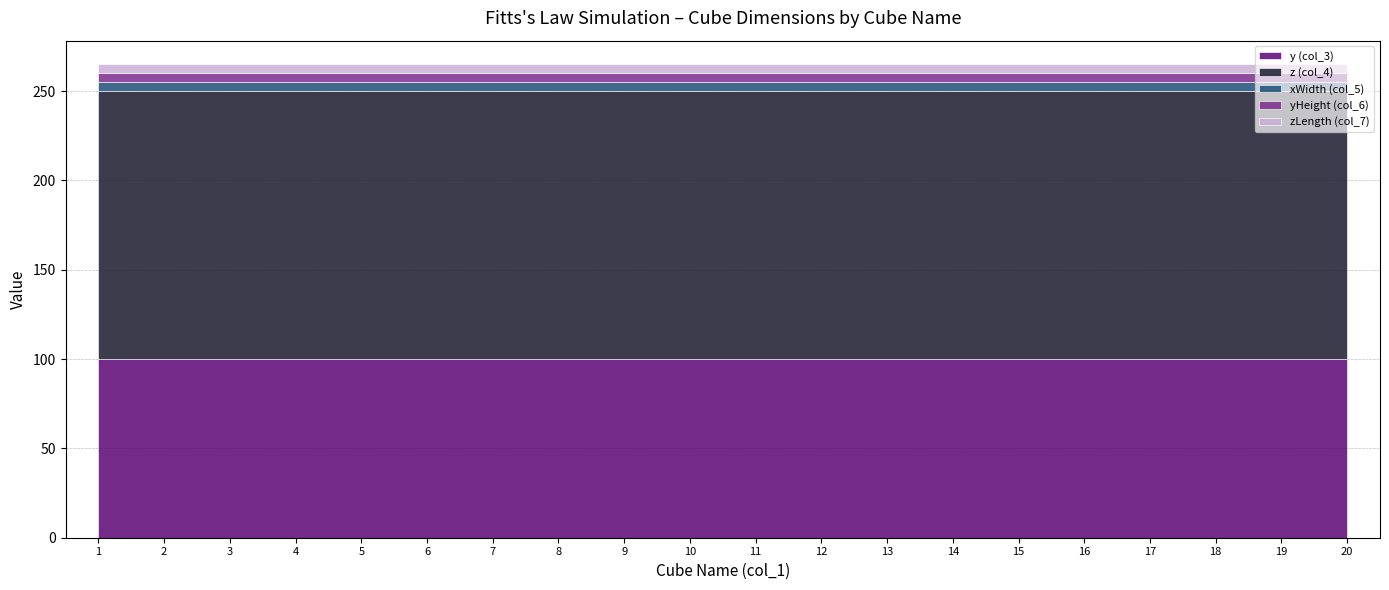

True or false: xWidth (col_5) and z (col_4) cross at least once.

False